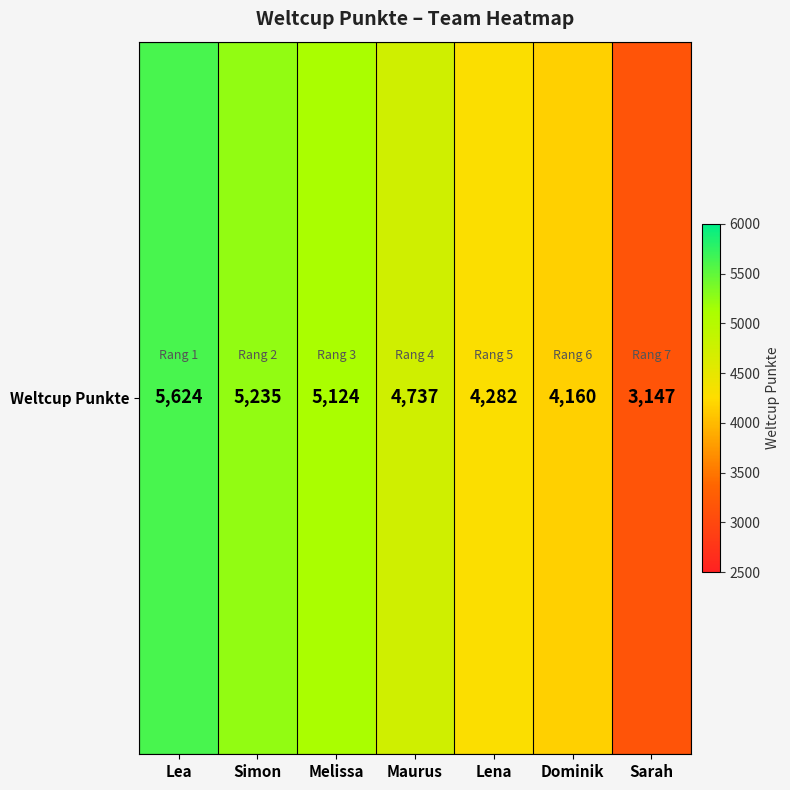

What is the difference between the maximum and minimum values?

2477